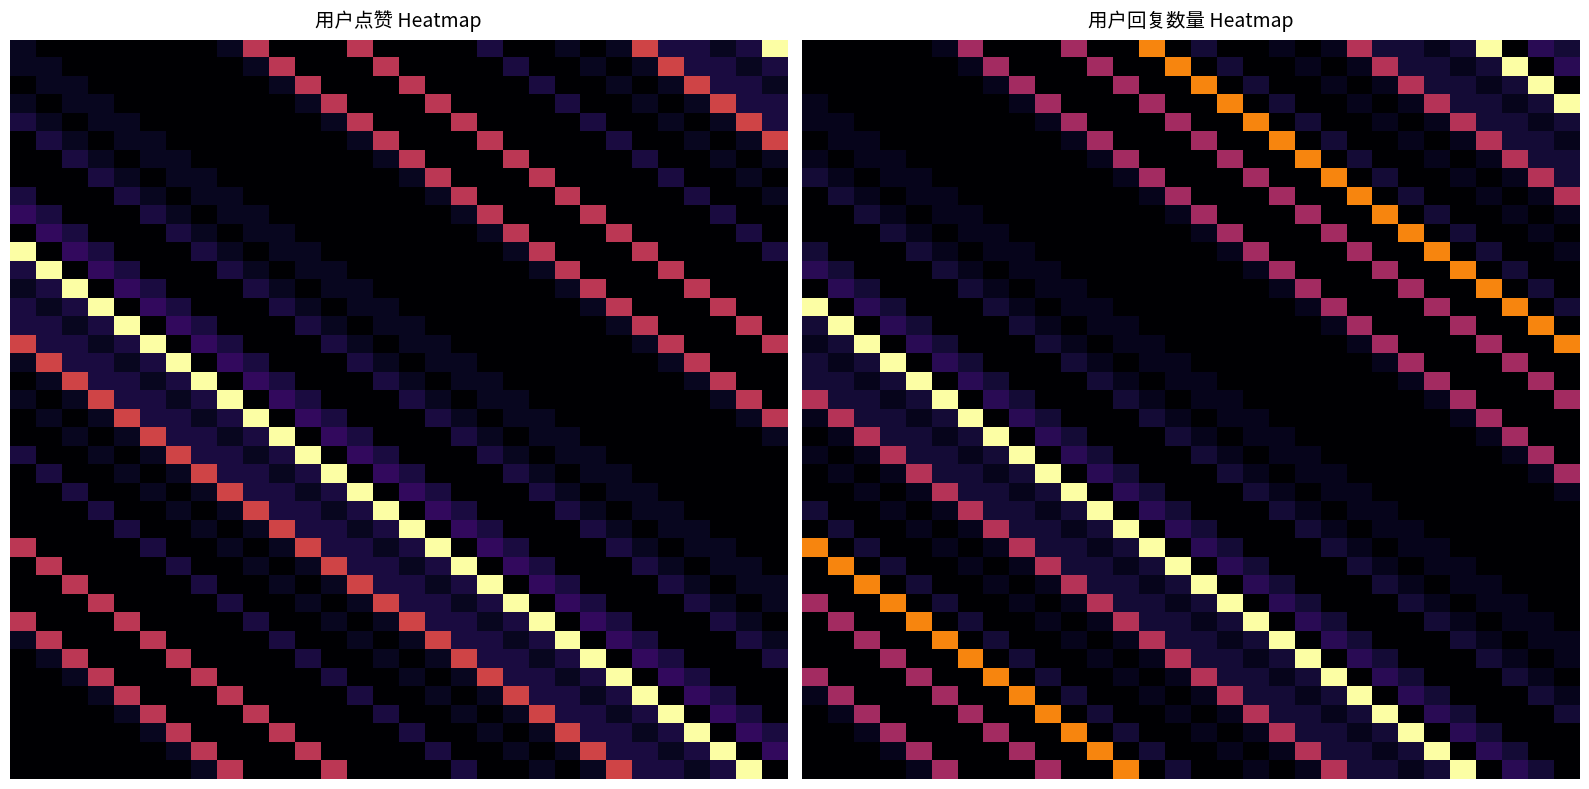

Is it true that 5 equals 0.3 at 20?

False